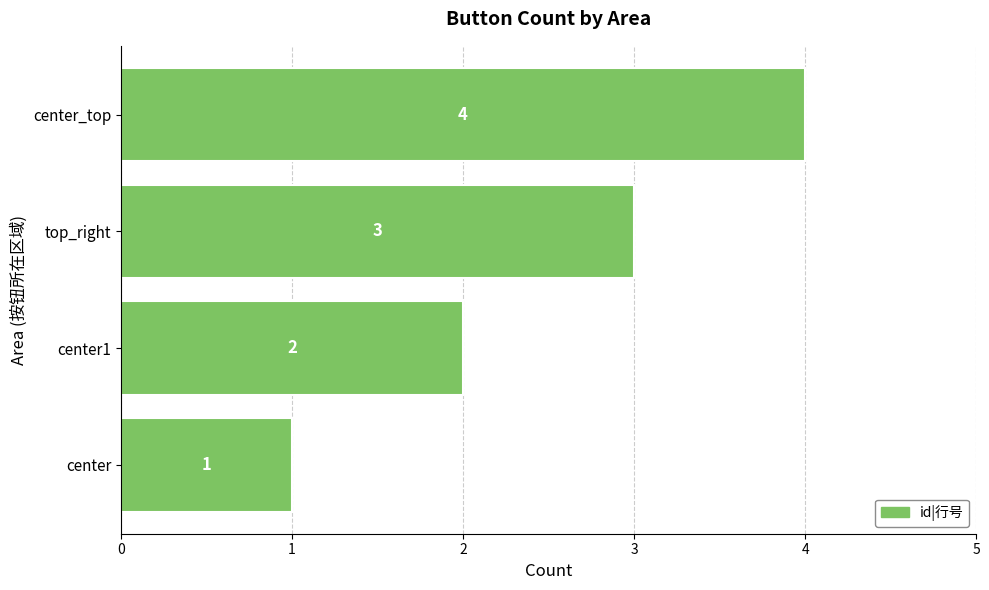

Rank the categories by value from highest to lowest.

center_top, top_right, center1, center